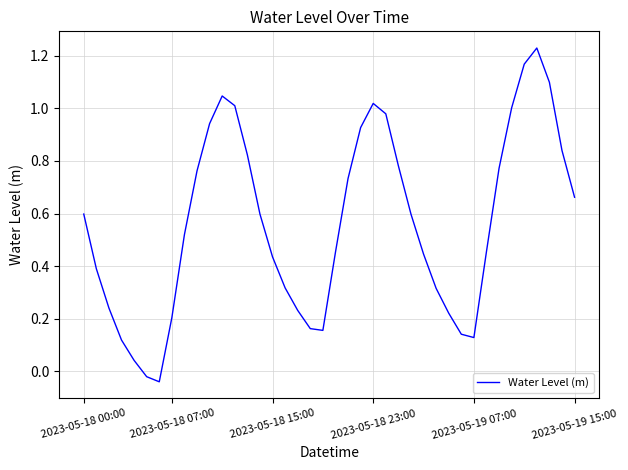

What is the difference between the maximum and minimum values?

1.3